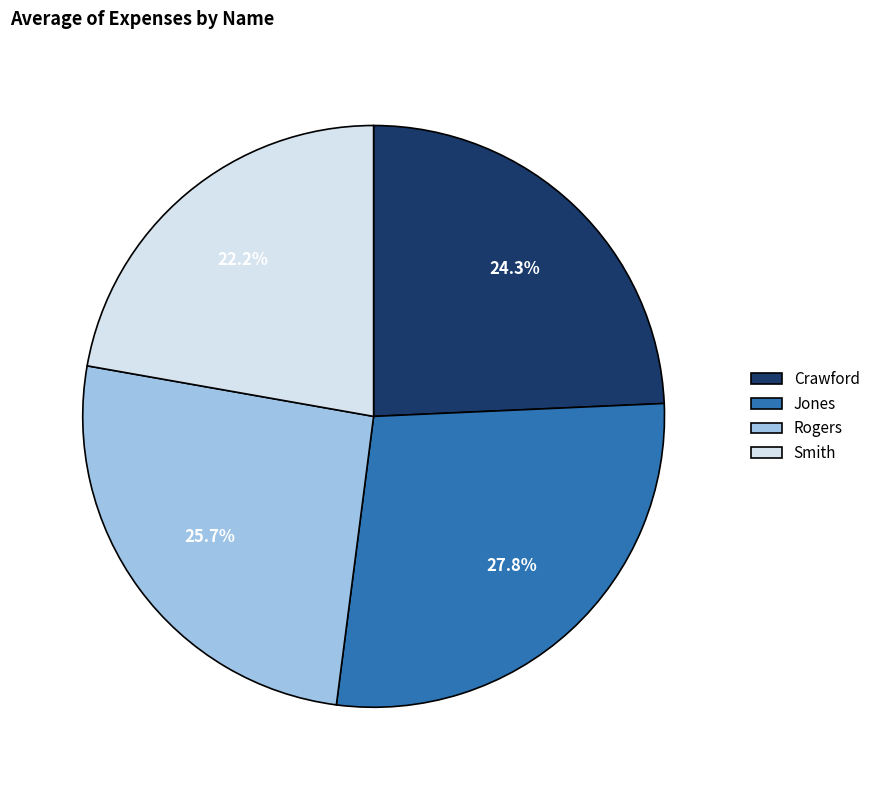

Which slice is the largest?

Jones